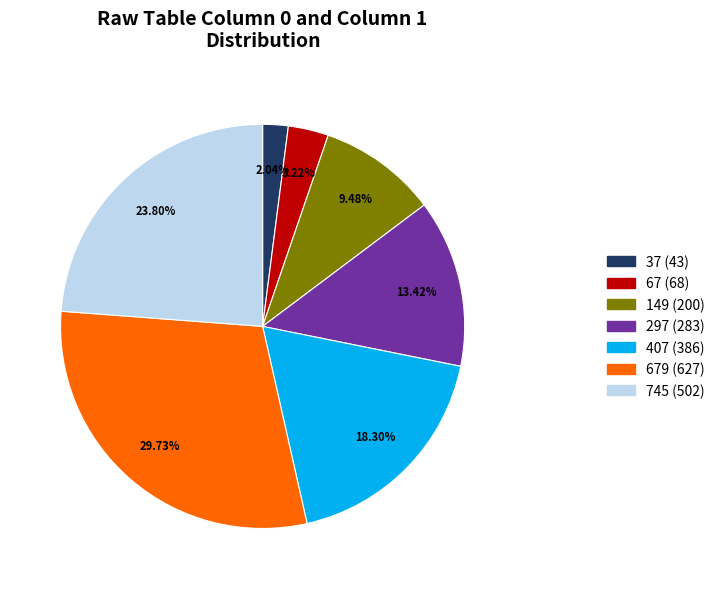

Is there any slice that represents more than half of the pie?

No